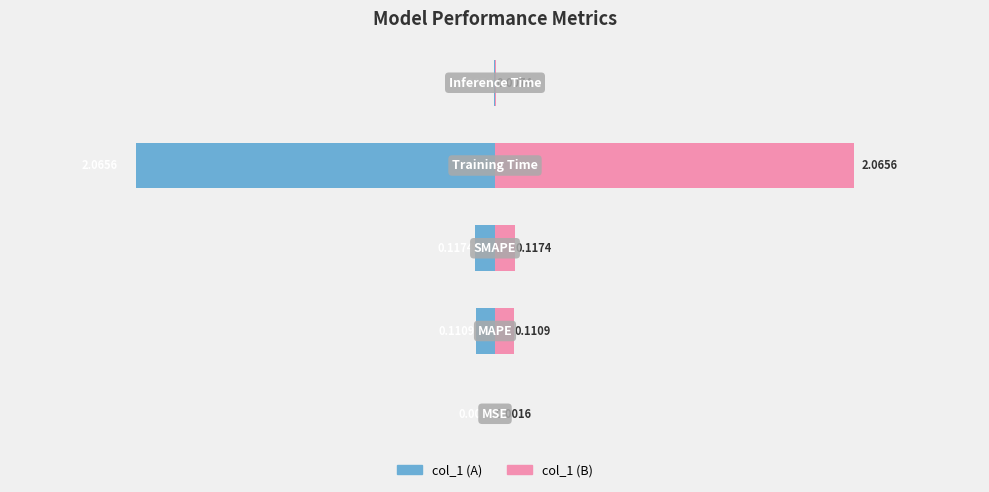

What is the sum of all col_1 (right) values?

2.3